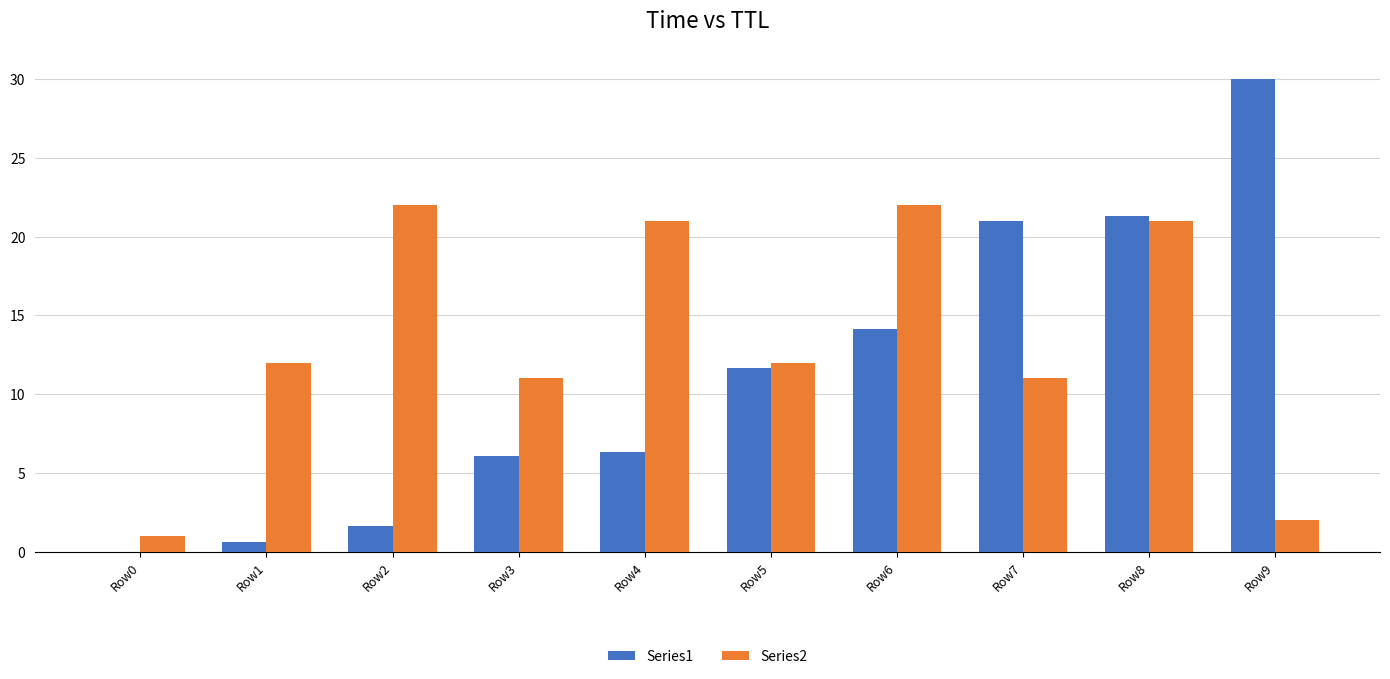

True or false: Series1 has a value of 30.0 at Row9.

True